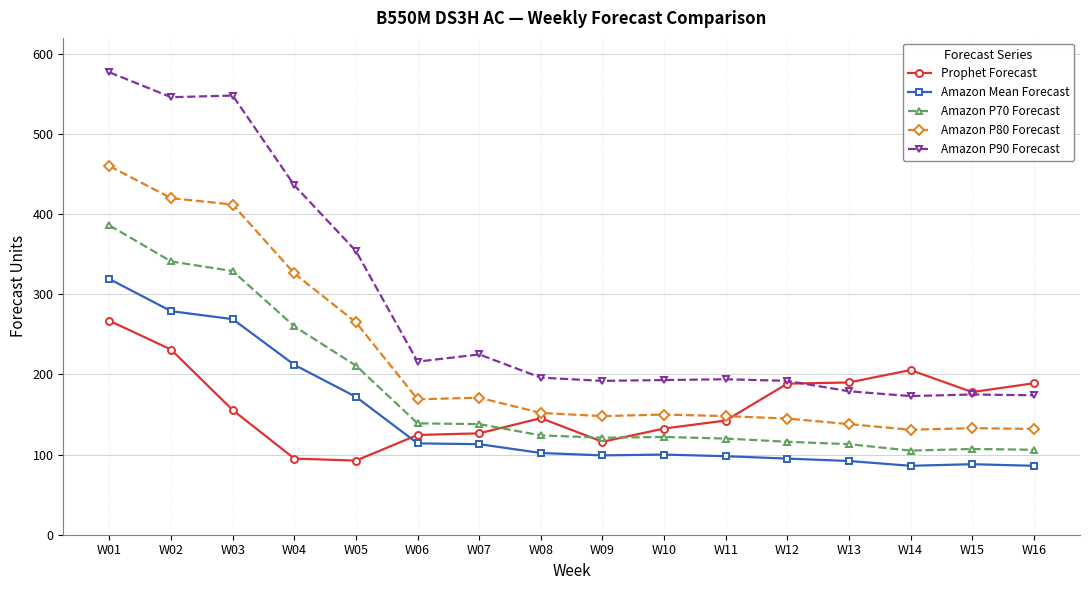

What is the value of the Amazon P80 Forecast point at the 11th from the left?

148.0